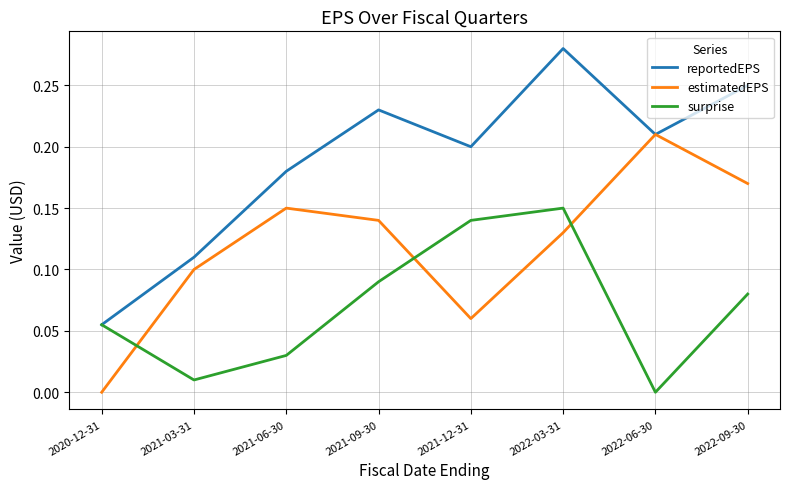

Which series has the largest range (max minus min)?

reportedEPS